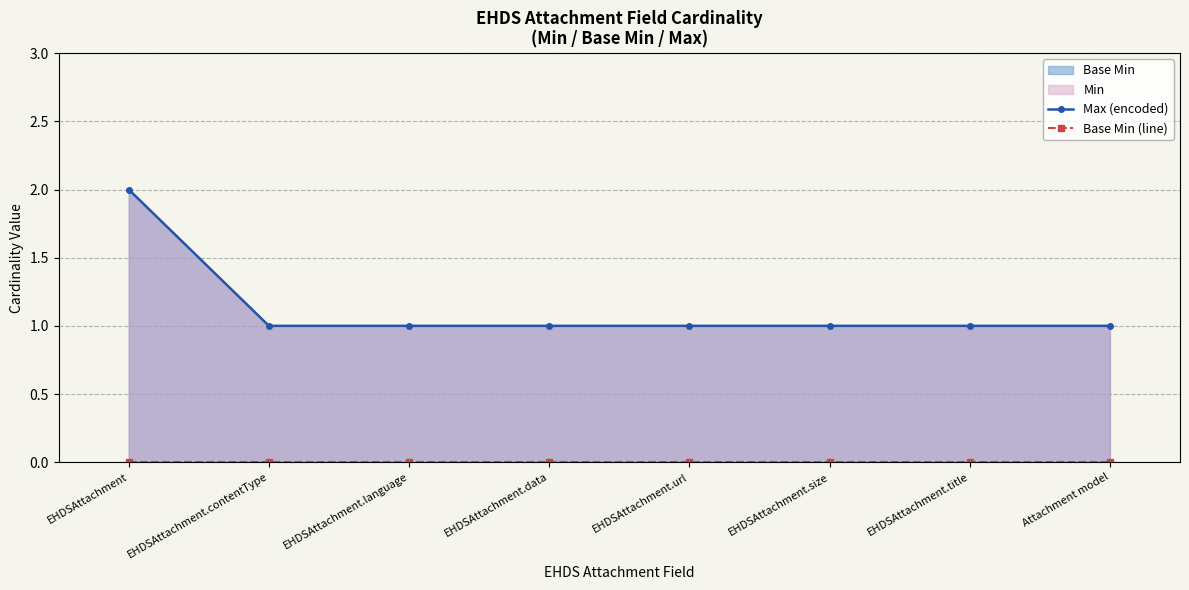

At which label is Max (encoded) closest to 1?

EHDSAttachment.contentType